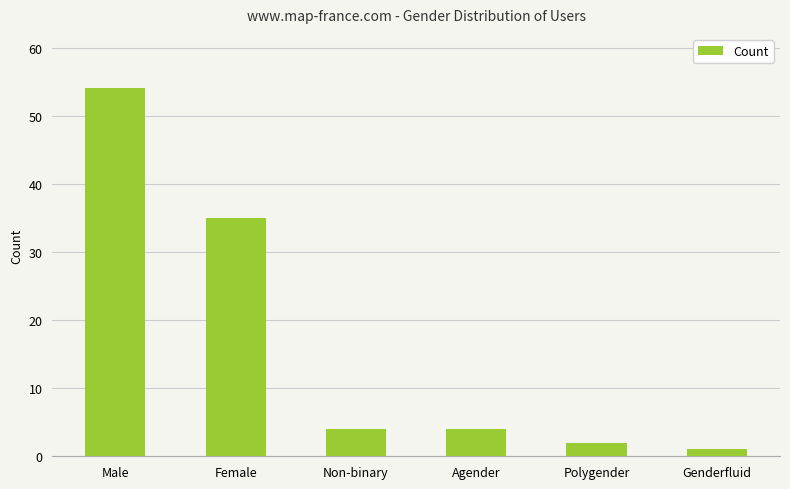

Are the bars grouped side by side (vs. stacked)?

No